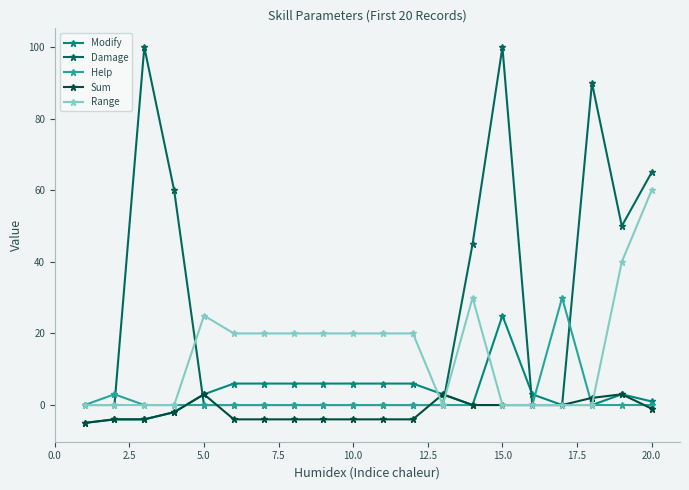

How many categories are shown in the chart?

20